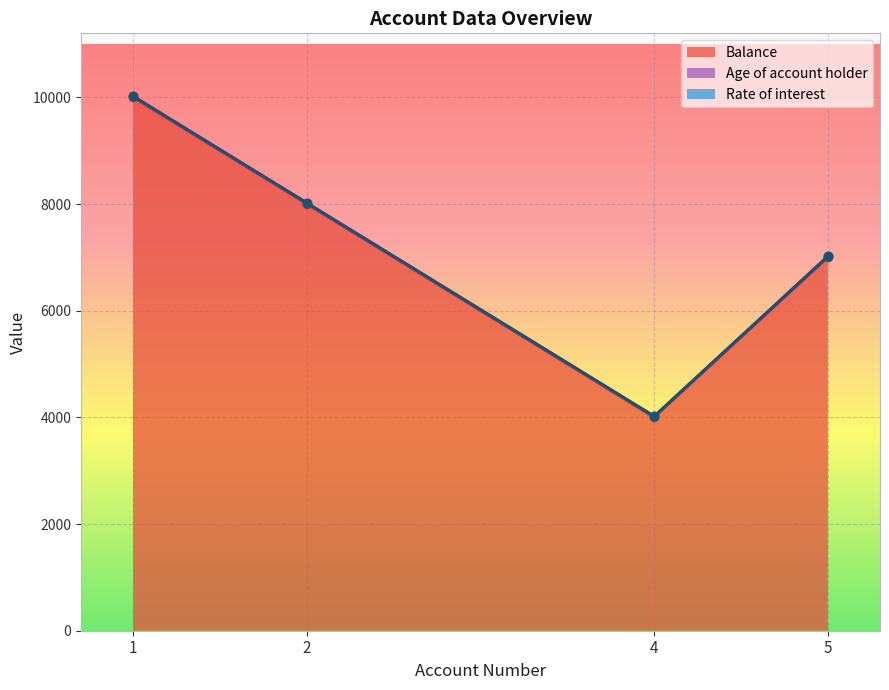

True or false: Rate of interest and Balance intersect in this chart.

False